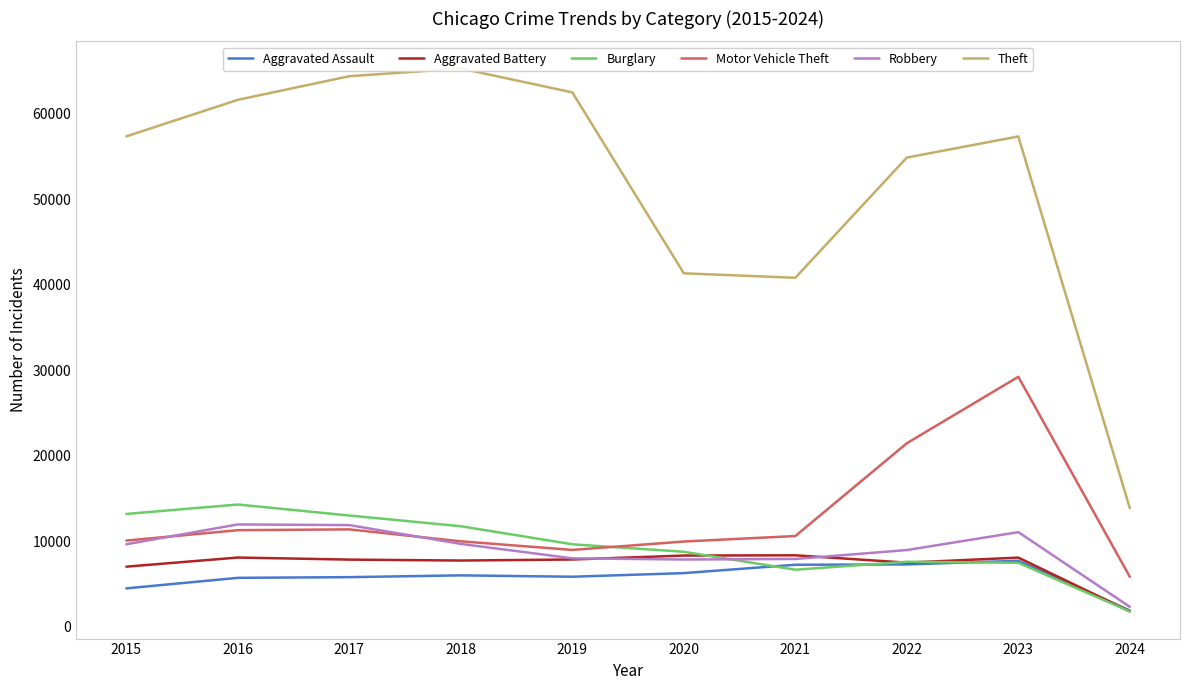

Between 2022 and 2023, which series saw the biggest shift?

Motor Vehicle Theft